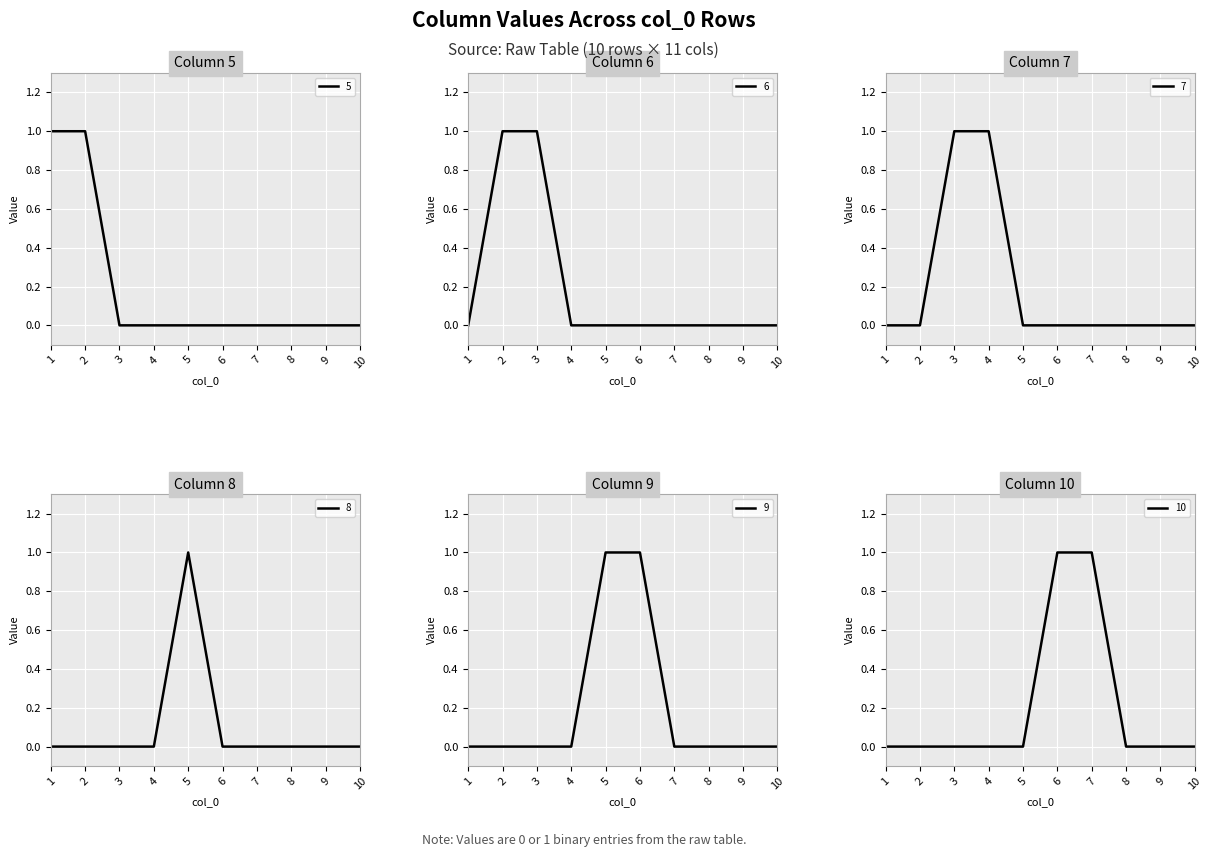

The value of 10 at 3 is 1. True or false?

False